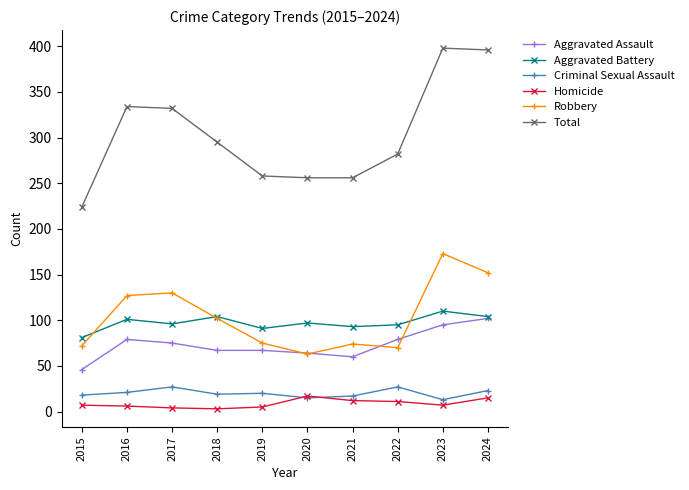

Which series has the largest total across all categories?

Total